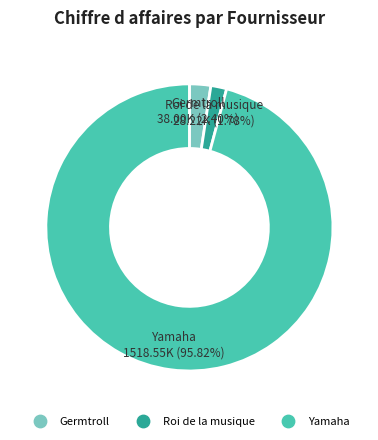

To the nearest percent, what is the combined percentage of Yamaha and Germtroll?

98%